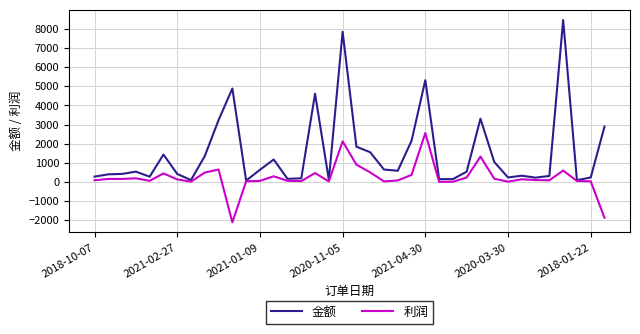

How many lines are shown in the chart?

2